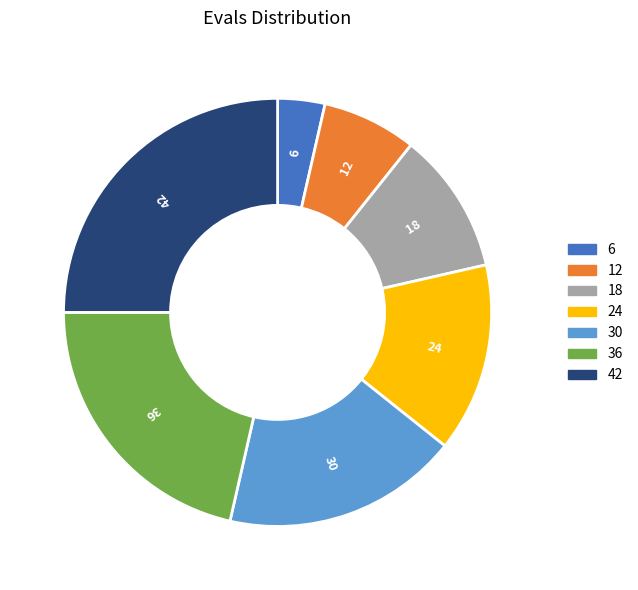

Is it true that 24 is 7% of the pie?

False